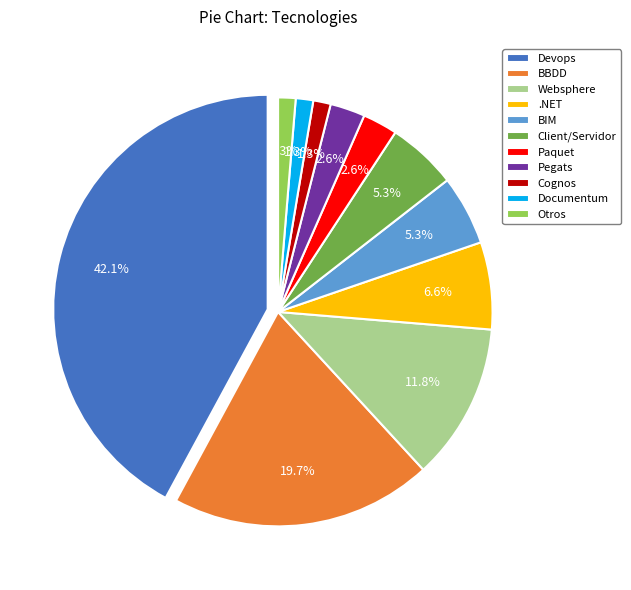

Between Devops and Documentum, which is larger?

Devops